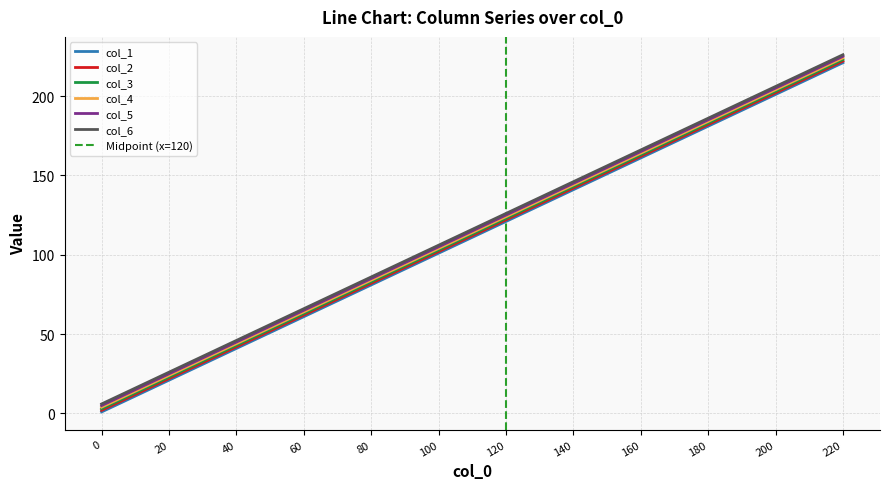

Does the chart display data point markers on the line(s)?

No